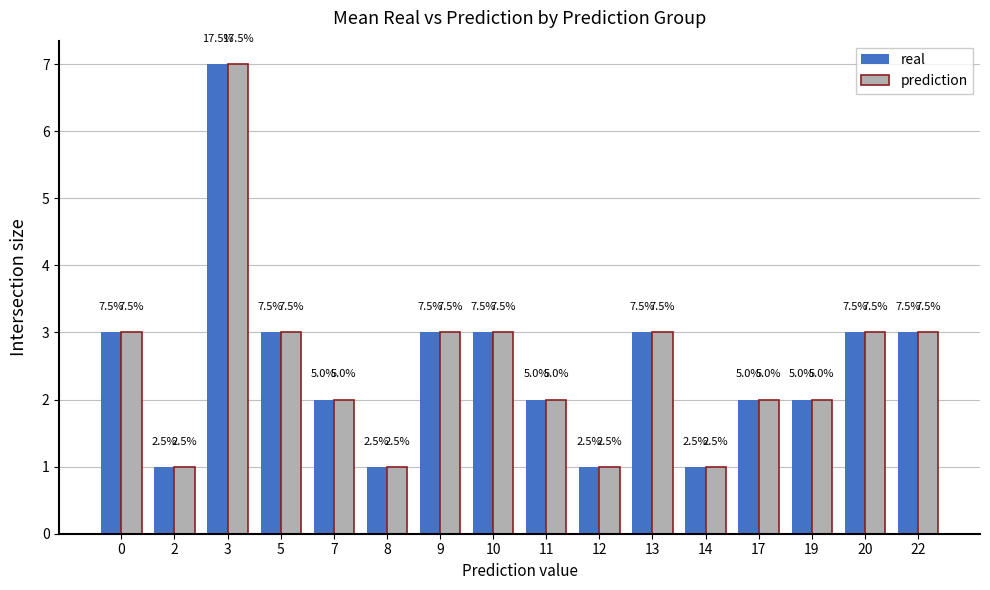

Reading right to left, list all the values displayed in this chart.

real: 3	3	2	2	1	3	1	2	3	3	1	2	3	7	1	3
prediction: 3	3	2	2	1	3	1	2	3	3	1	2	3	7	1	3